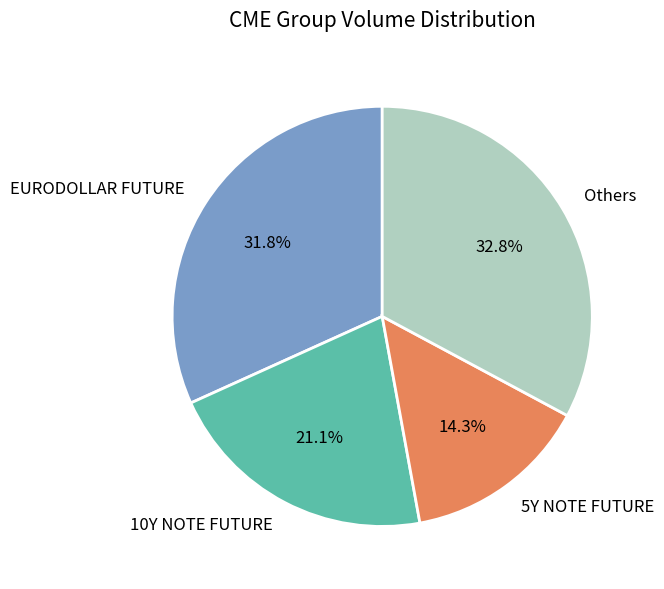

What percentage is the EURODOLLAR FUTURE slice, to the nearest percent?

32%